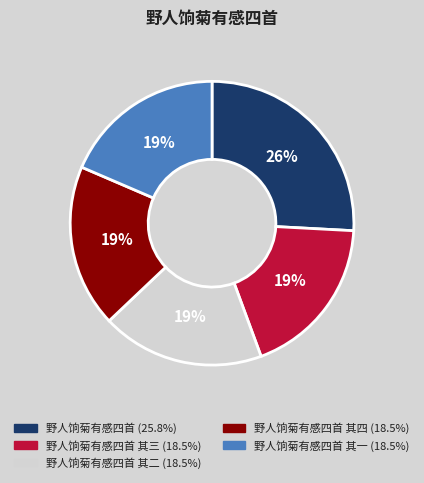

Count the number of slices in the pie.

5